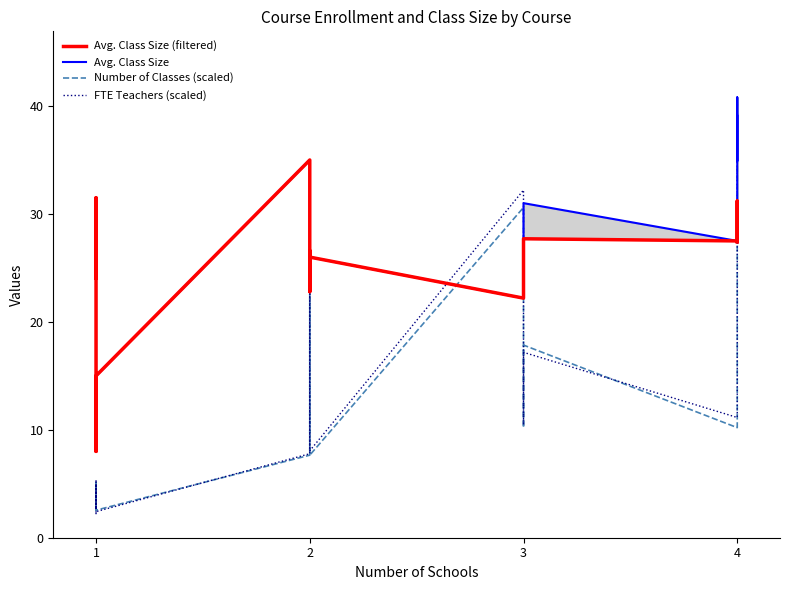

Which series has the largest total across all categories?

Avg. Class Size